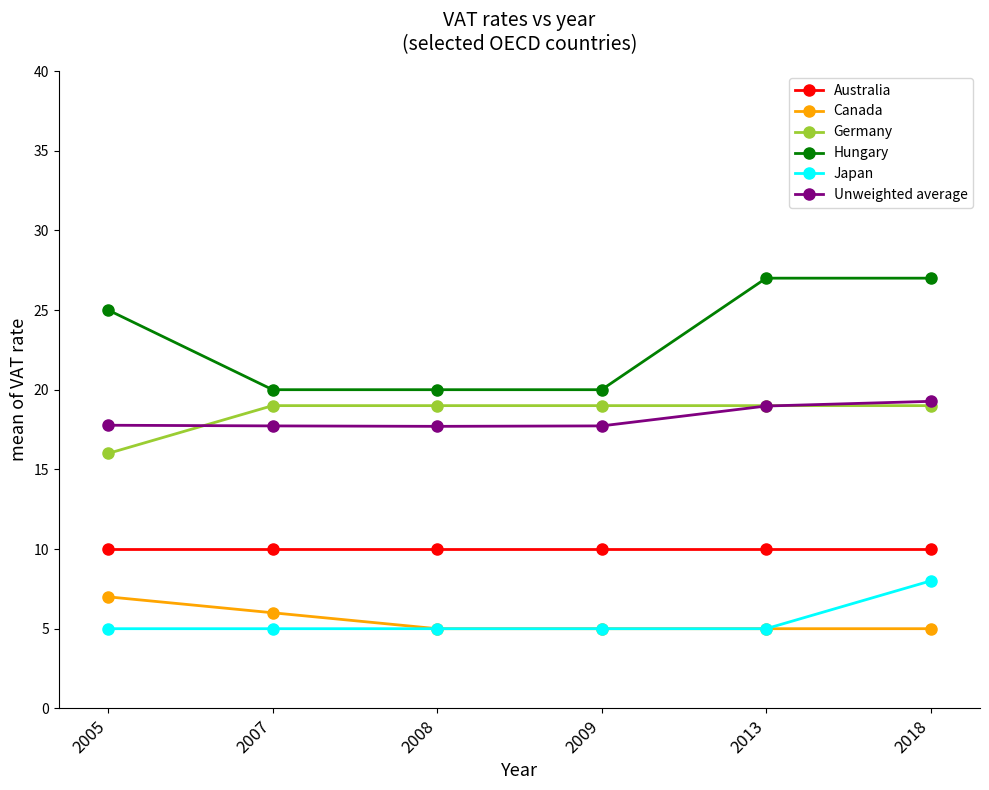

What is the maximum value for Hungary?

27.0